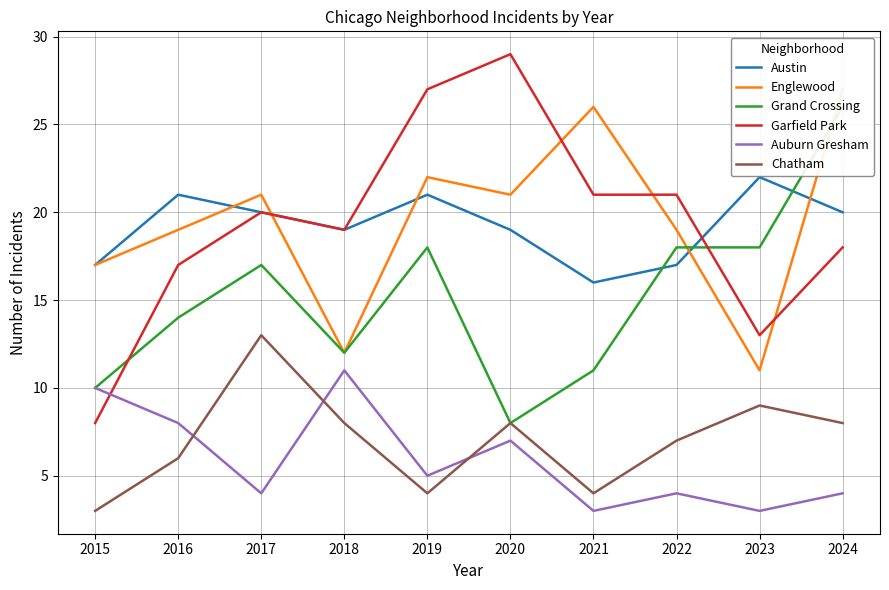

True or false: Austin has a value of 20 at 2017.

True